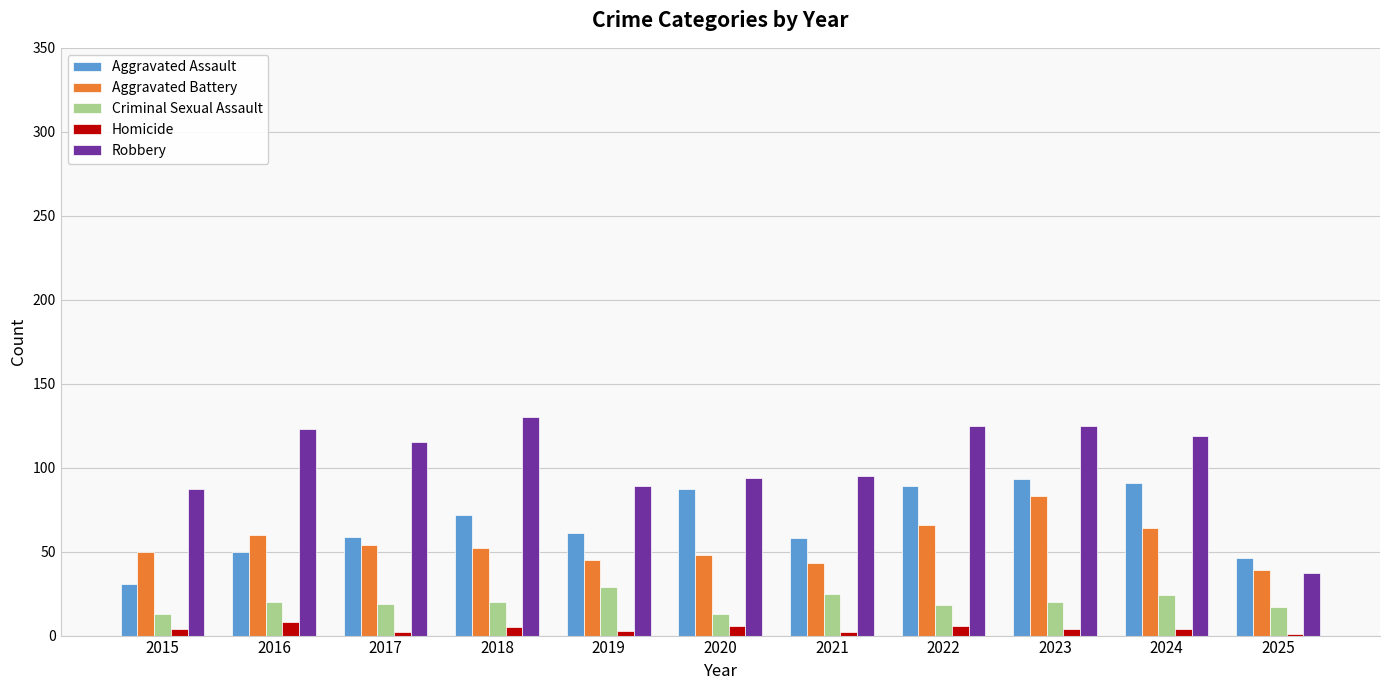

The Robbery series shows 89 at 2019. True or false?

True